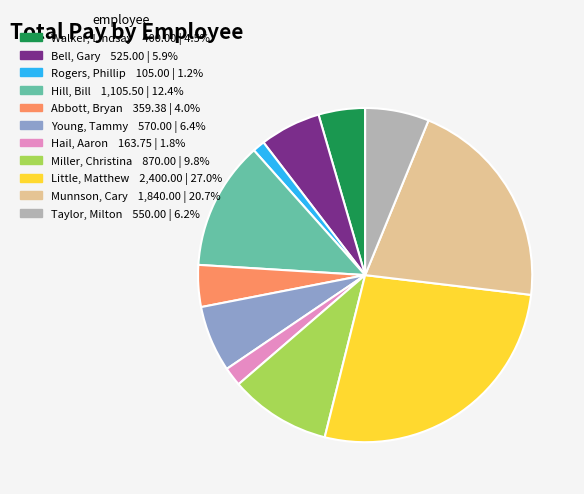

Which slice is the largest?

Little, Matthew